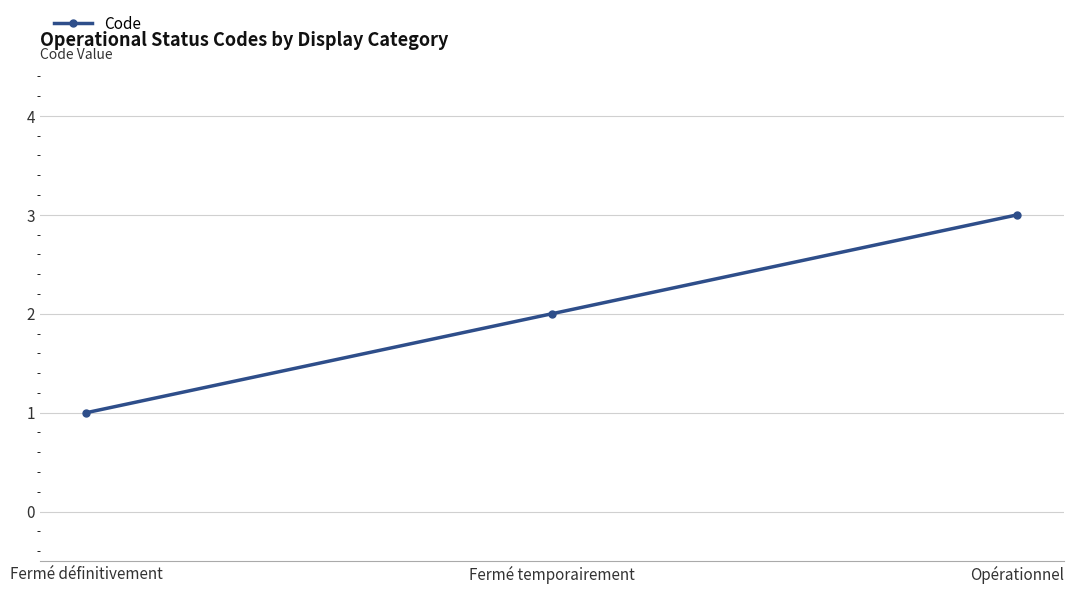

What is the value of the 2nd point from the left?

2